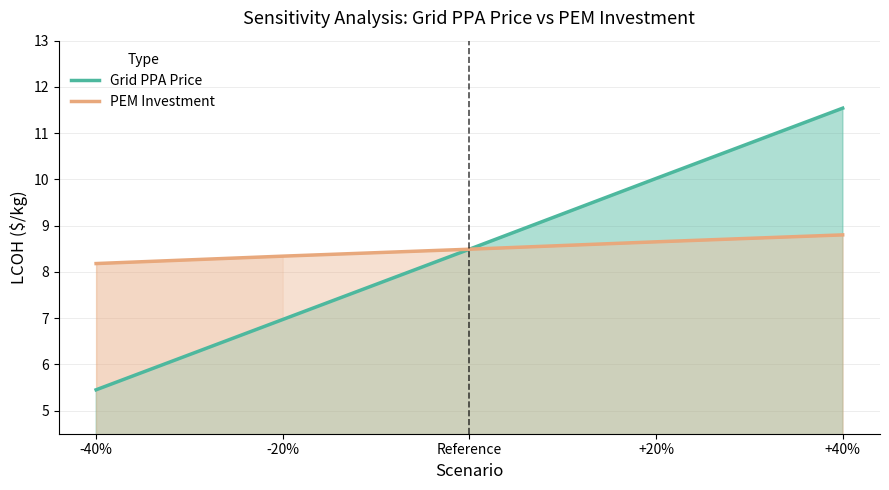

What is the label of the 2nd point from the right?

+20%